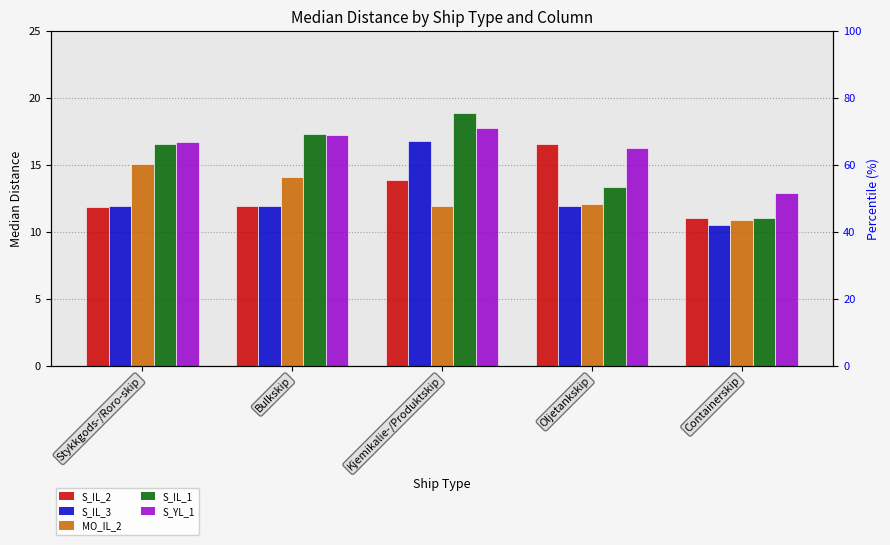

Which category has the highest value in the S_IL_1 series?

Kjemikalie-/Produktskip